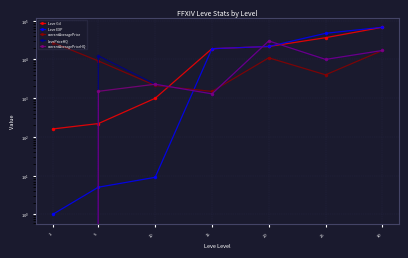

True or false: Leve EXP and Leve Gil cross at least once.

False